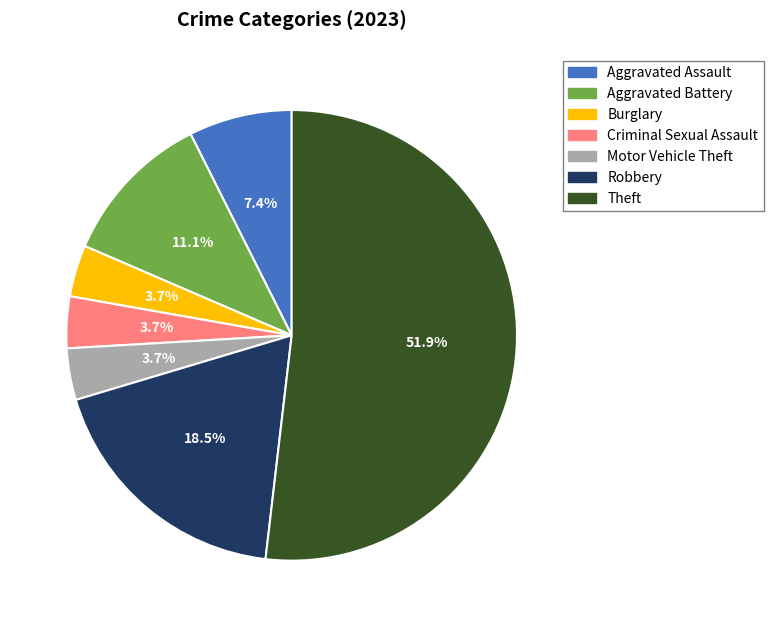

Which slice is the largest?

Theft